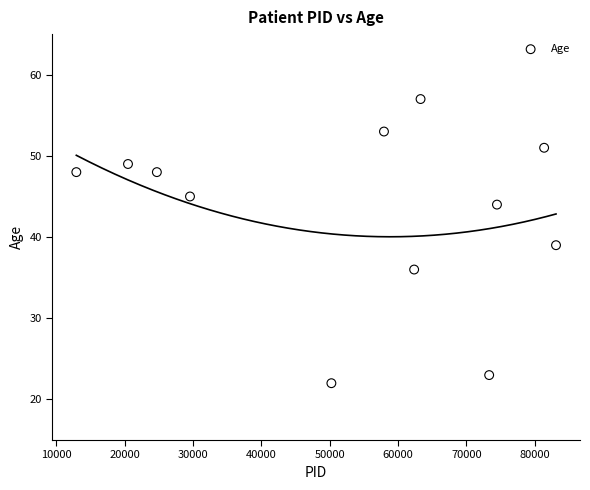

What is the range of X values (max minus min)?

70151